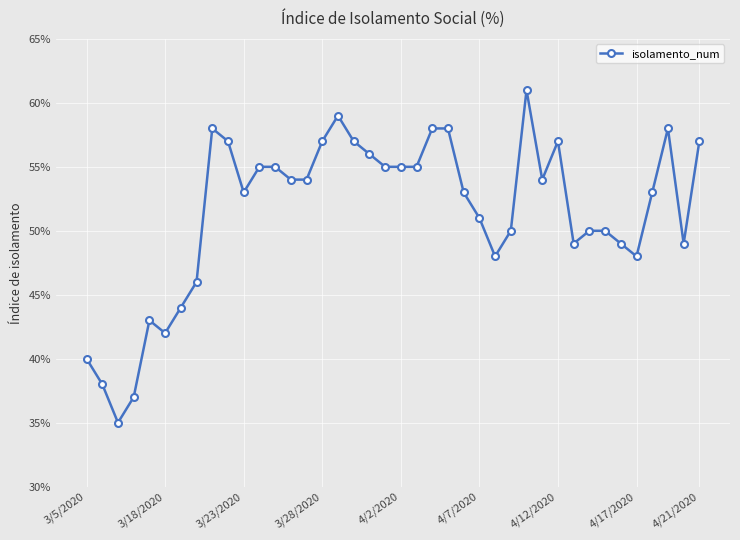

Is this an area chart (filled region under the line)?

No